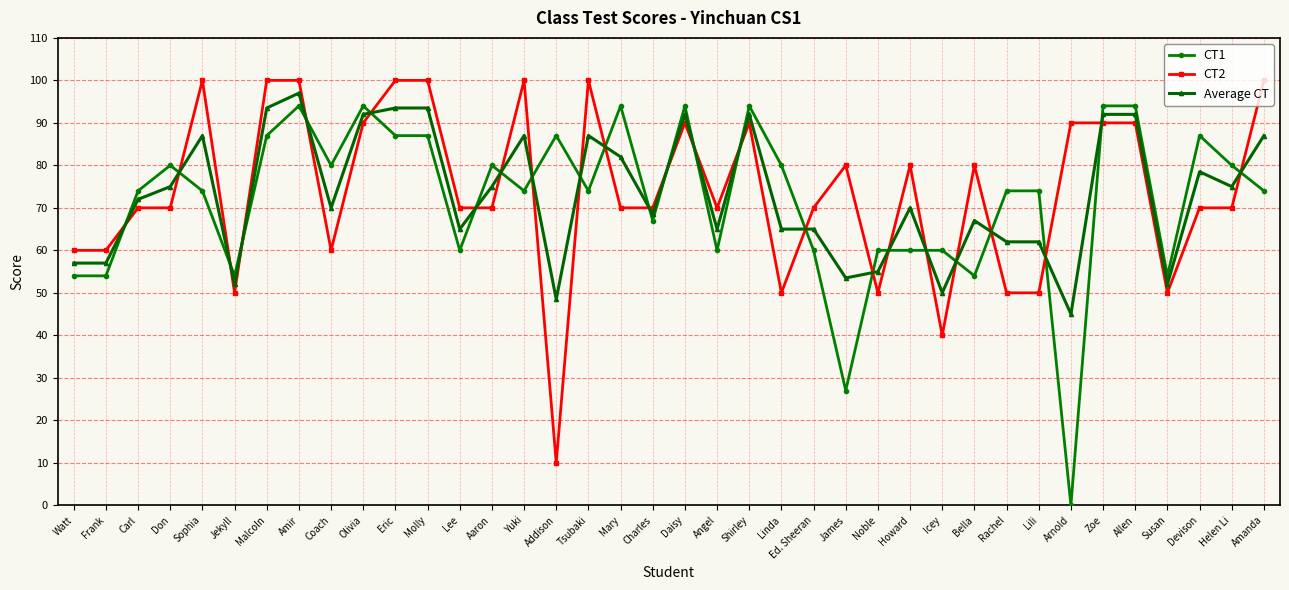

What are all the series names shown in the legend?

CT1, CT2, Average CT